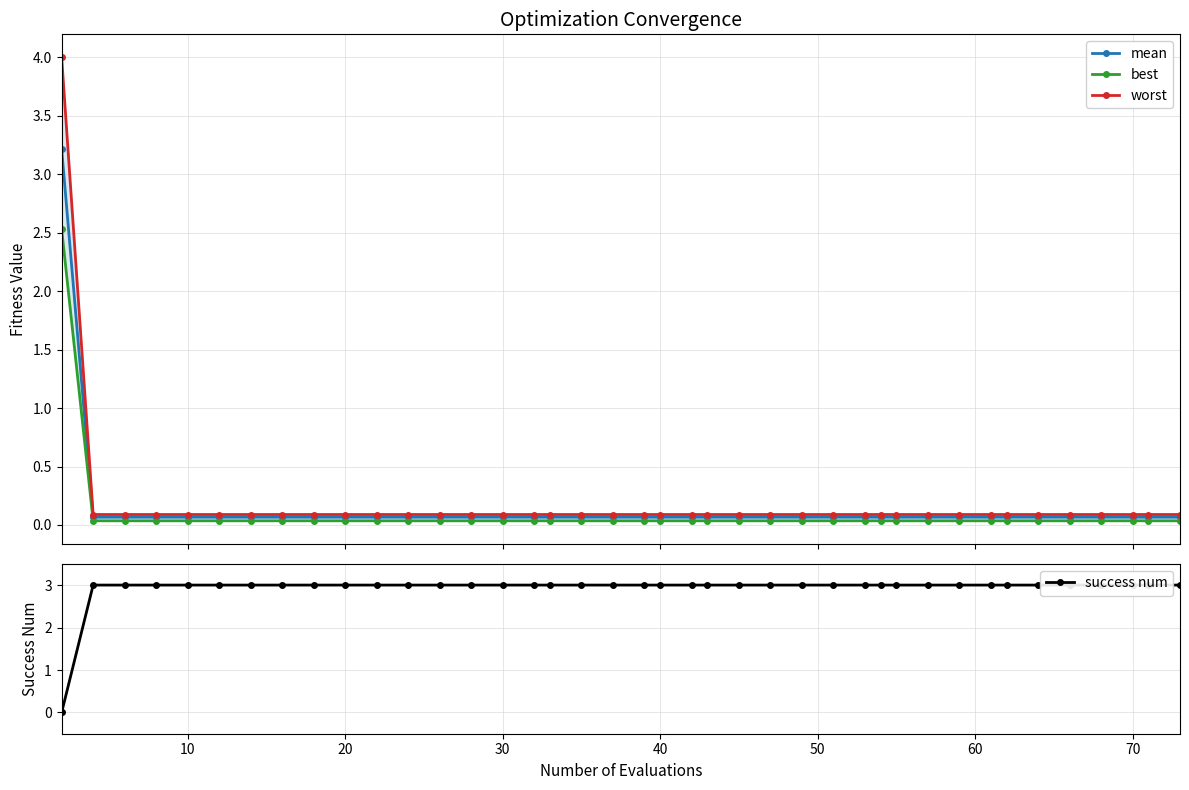

How many intersections are there between mean and success num?

1